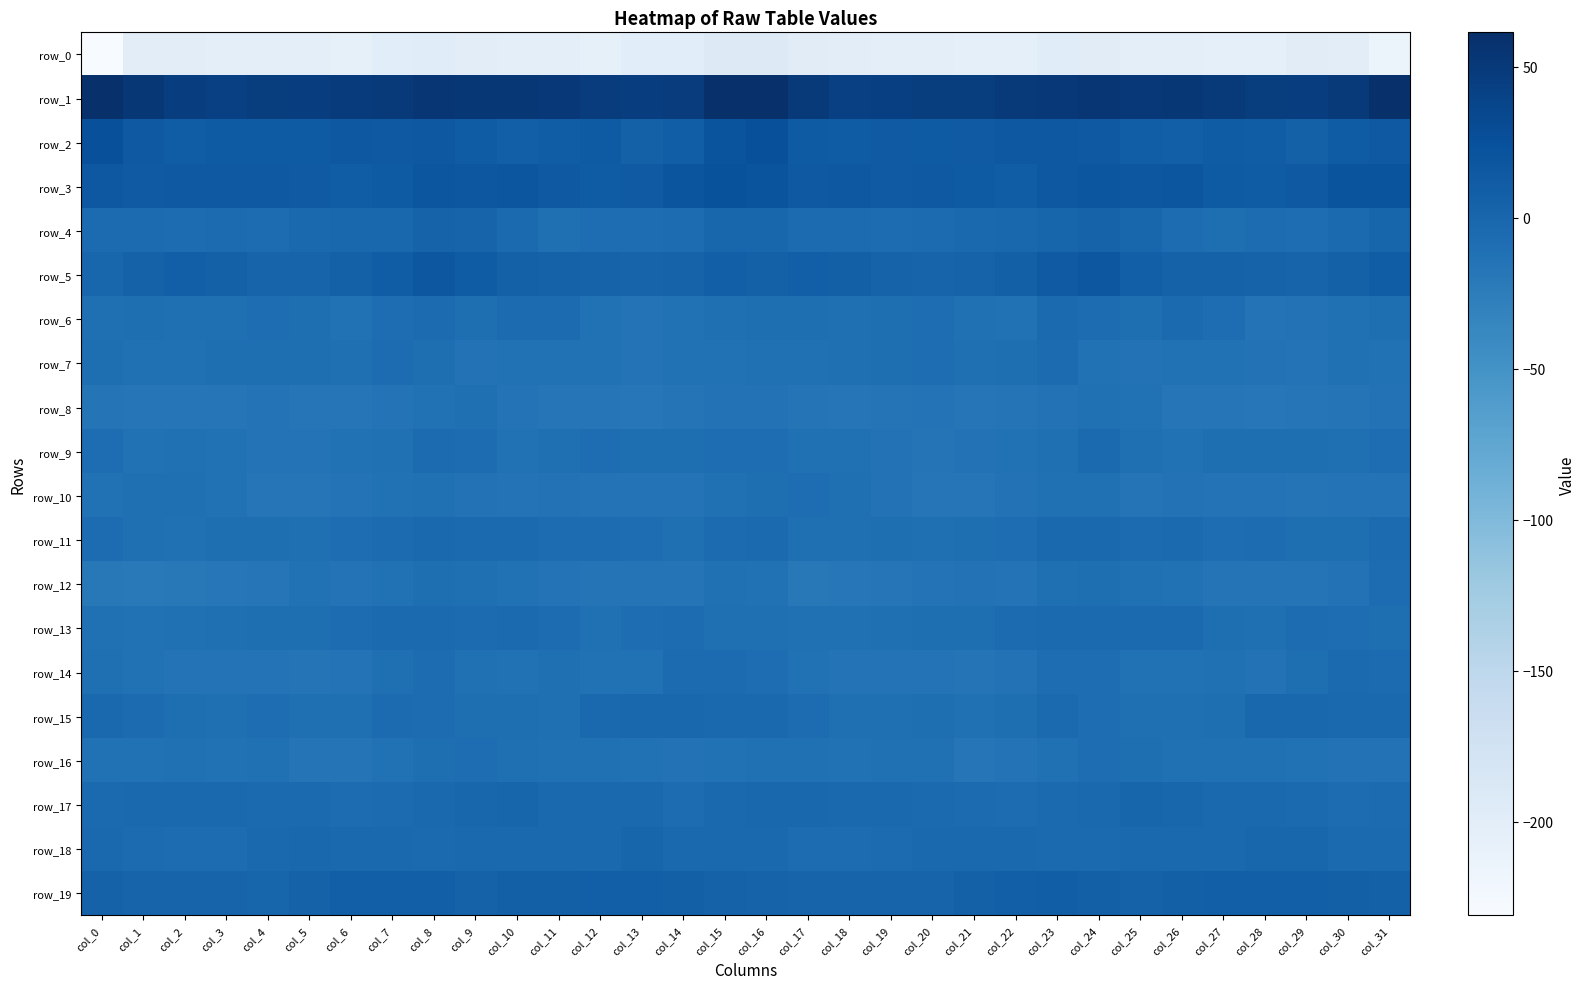

What is the maximum value shown in the chart?

61.4